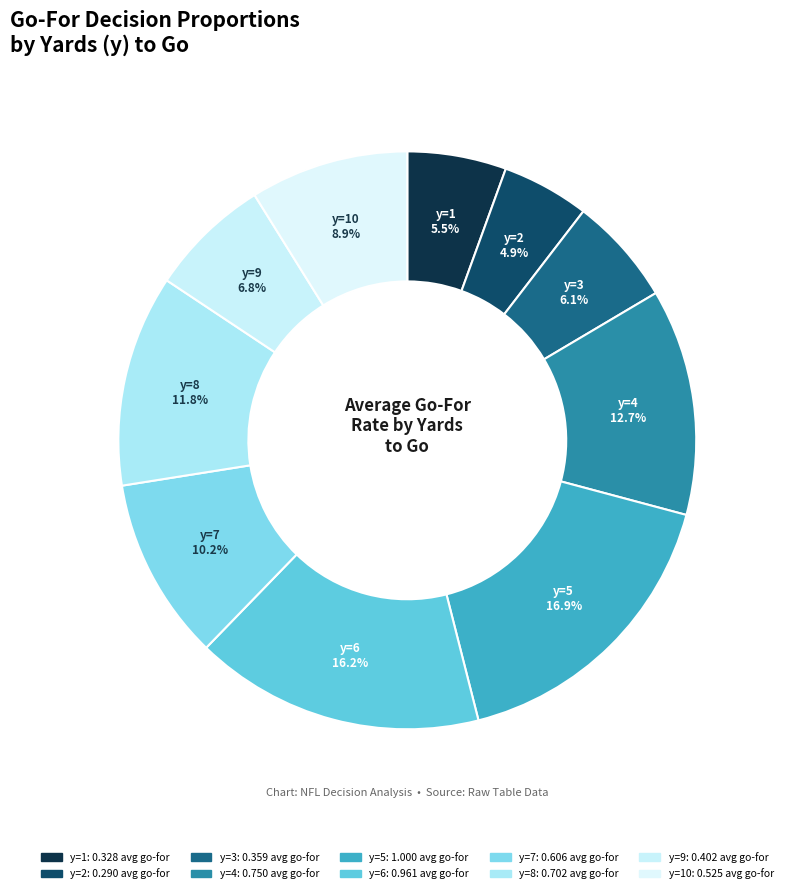

Count the number of slices in the pie.

10